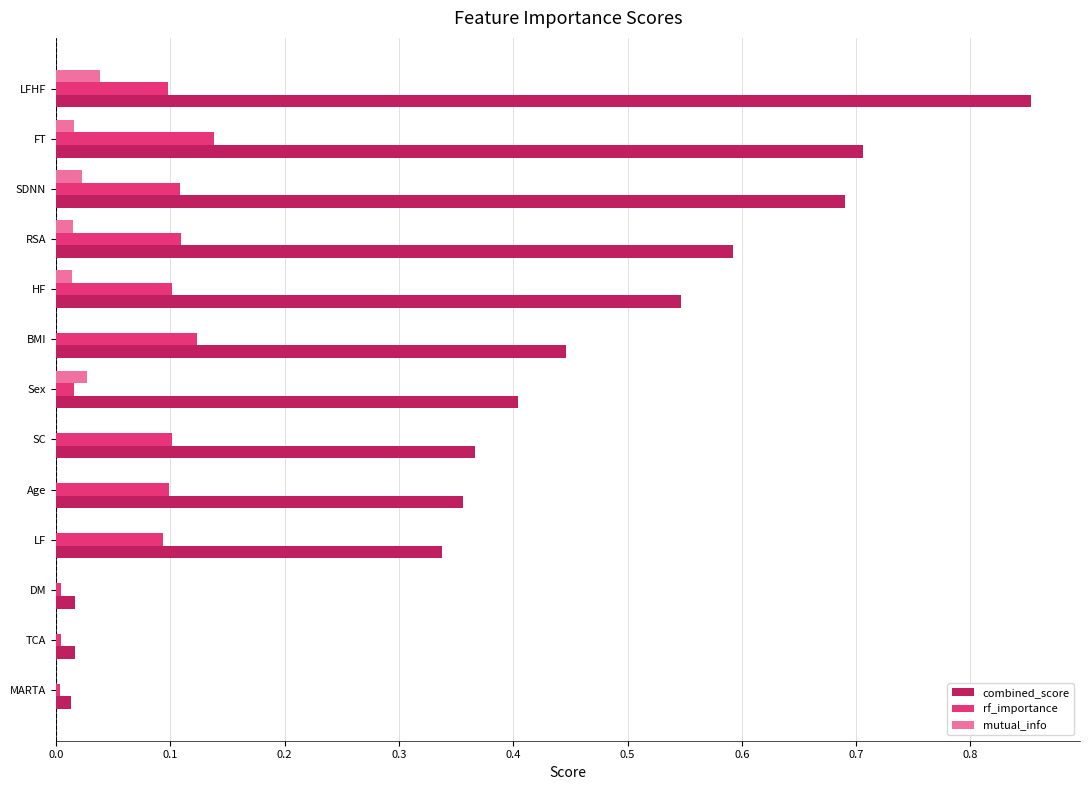

The value of rf_importance at HF is 0.1. True or false?

True